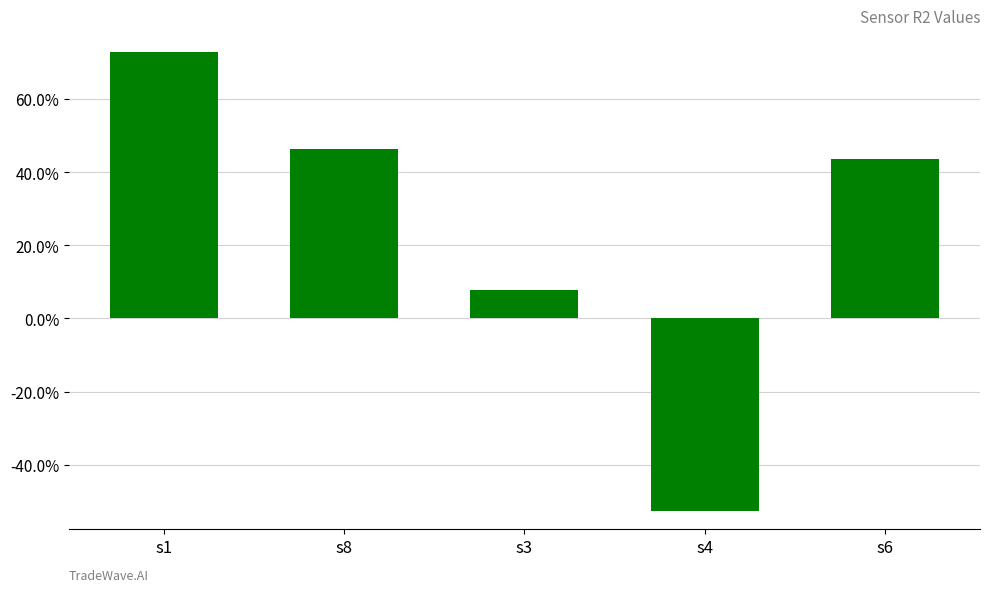

Does the chart contain any negative values?

Yes